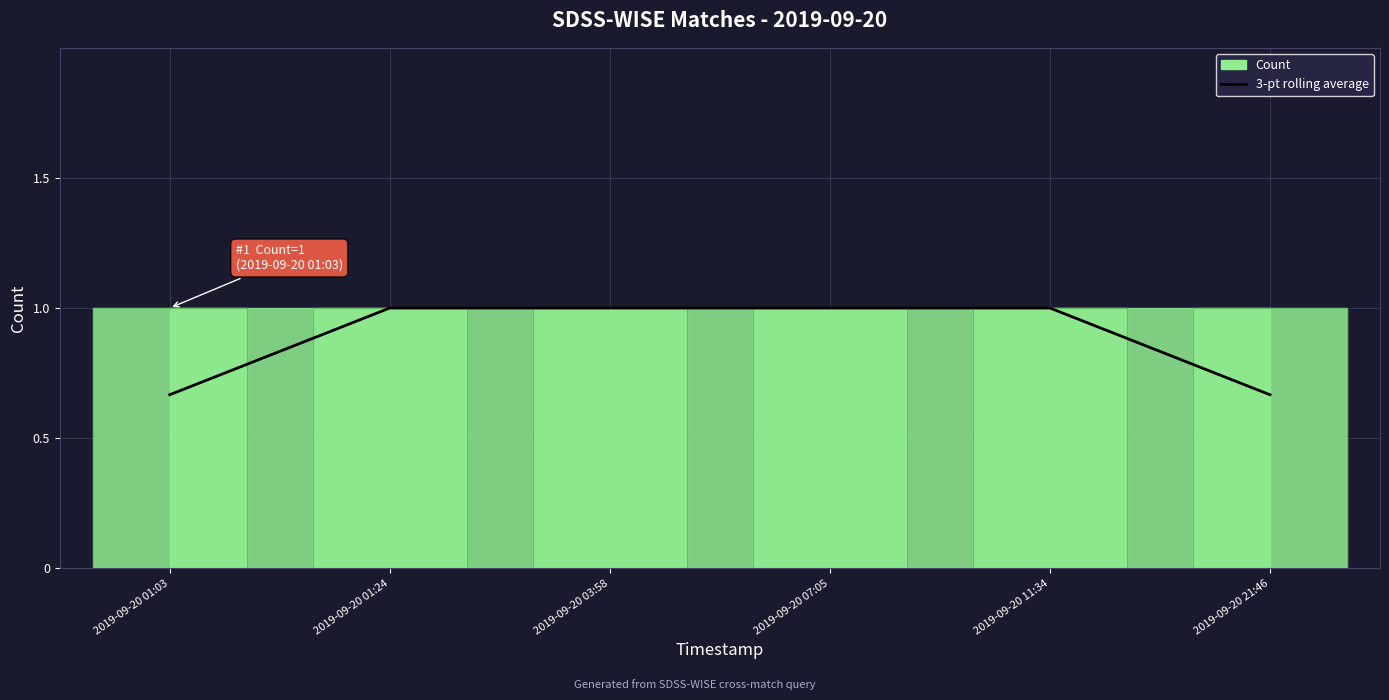

What is the difference between the maximum and minimum values?

0.3